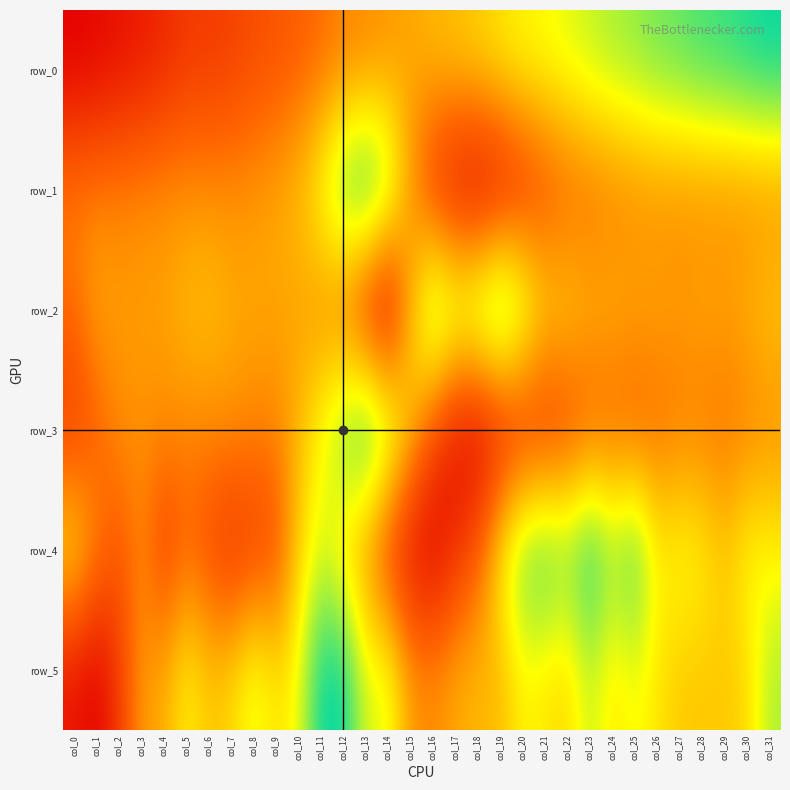

Which series changed the most between col_4 and col_29?

row_0